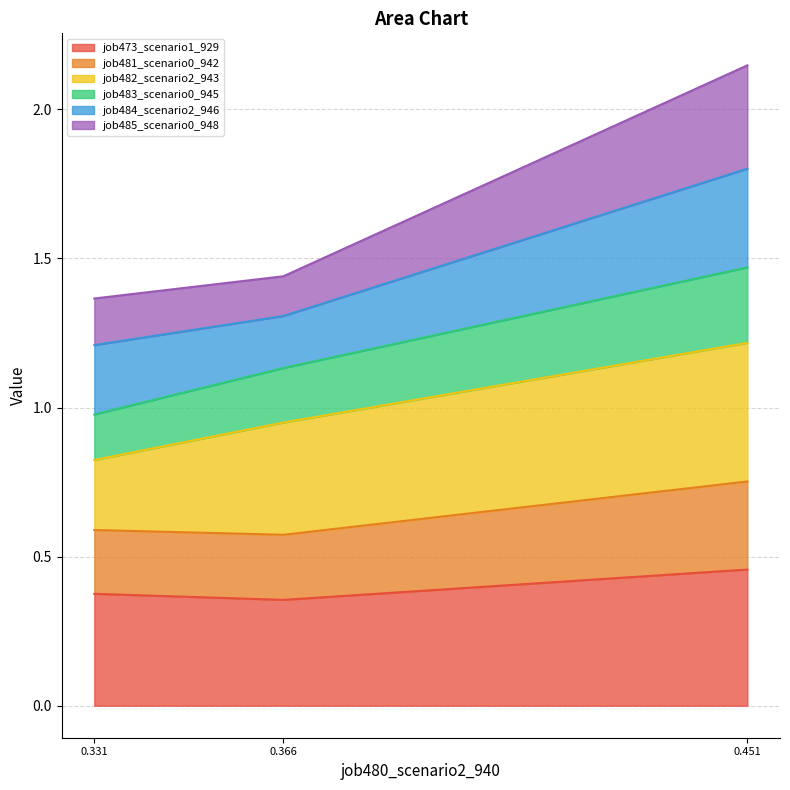

At which category is the sum across all series the highest?

0.451